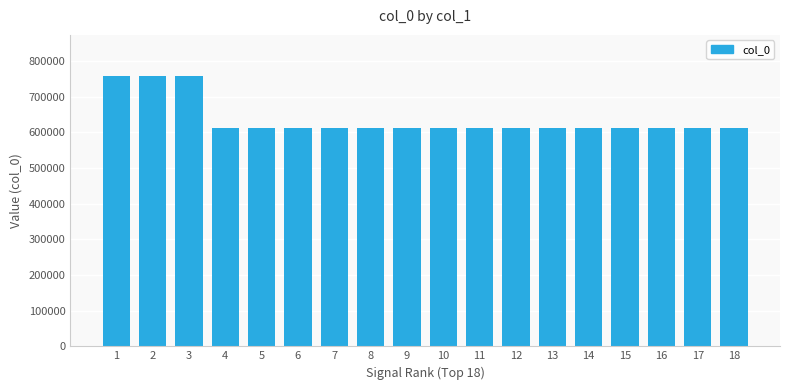

What is the difference between the second highest and minimum values?

148475